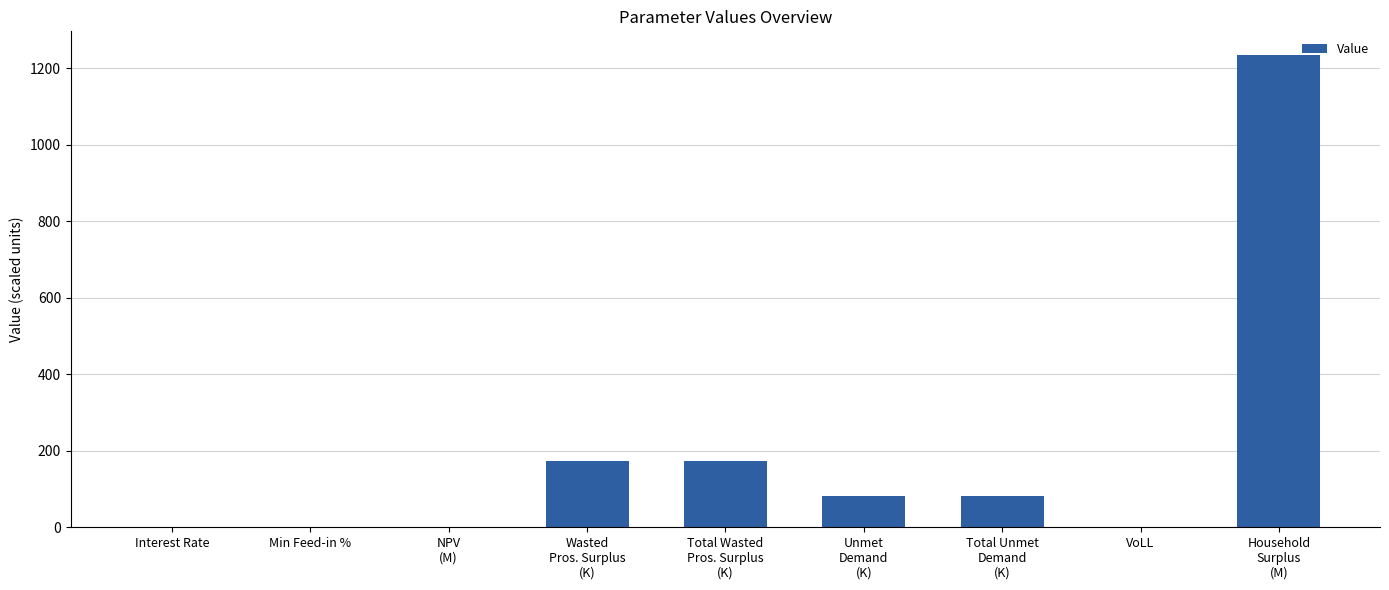

What is the maximum value shown in the chart?

1234.4